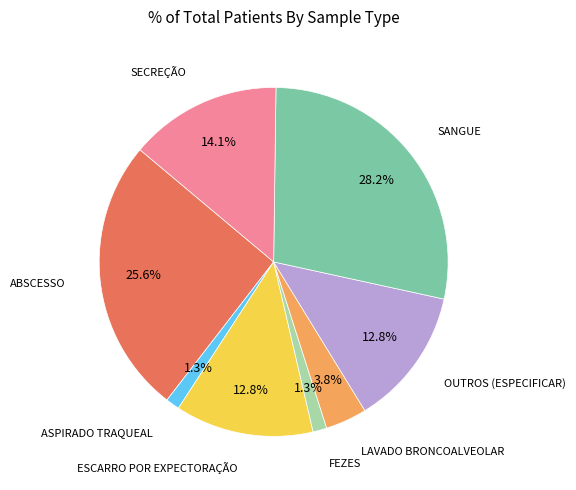

Is there any slice that represents more than half of the pie?

No